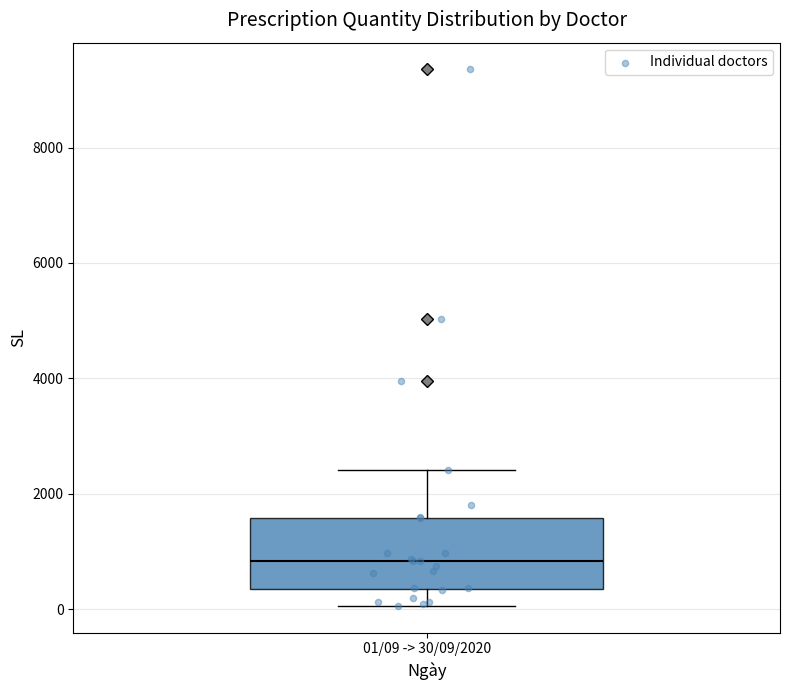

Where is the lower edge of the box for 01/09 -> 30/09/2020 on the y-axis? The values are not printed on the chart, so give them approximately, as read against the axis.

400